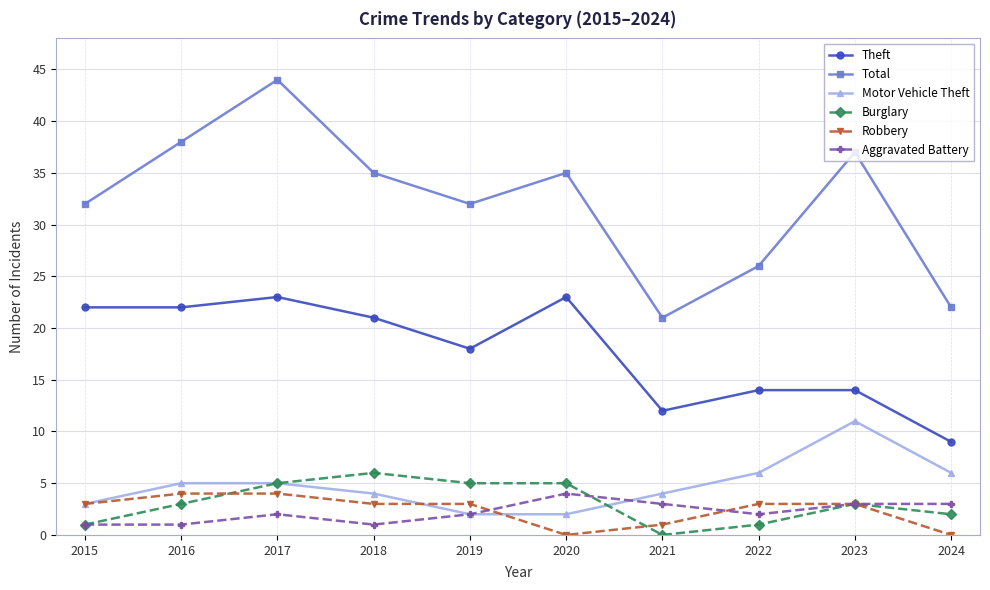

Is this an area chart (filled region under the line)?

No